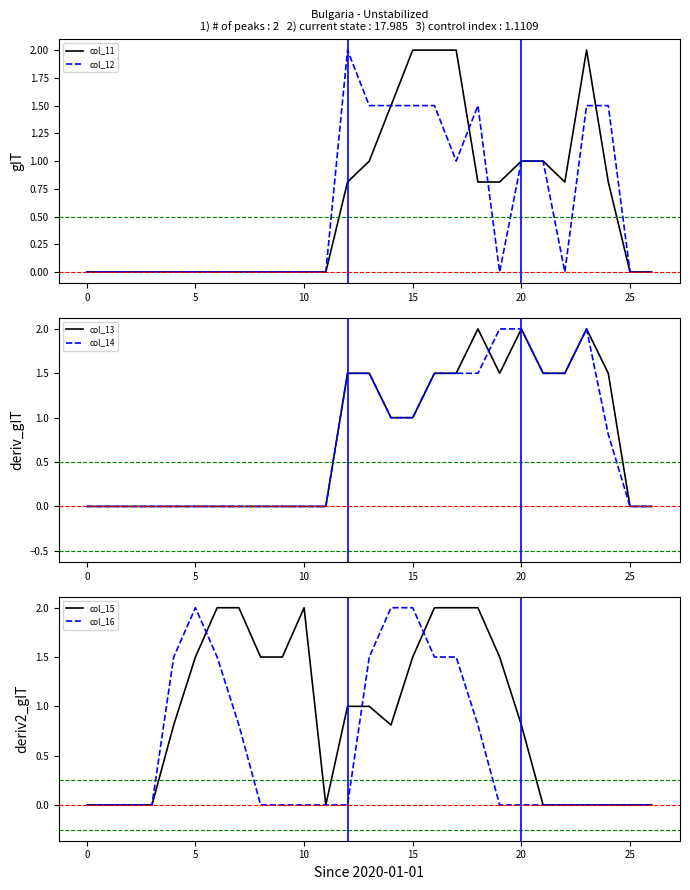

At which category does col_15 reach its first local peak?

10